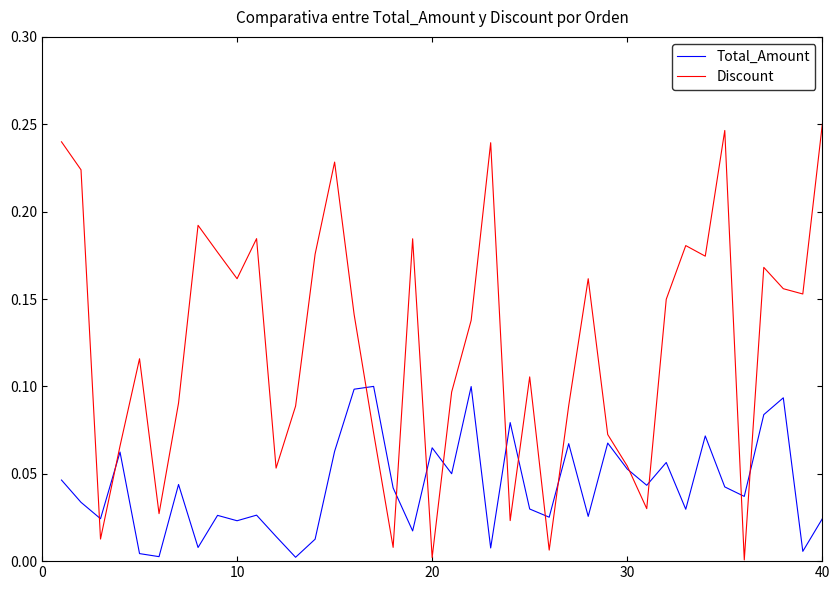

Which series has the largest range (max minus min)?

Discount